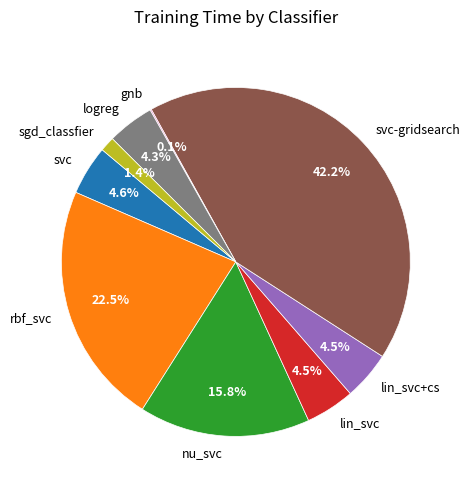

Which category has the biggest portion of the pie?

svc-gridsearch